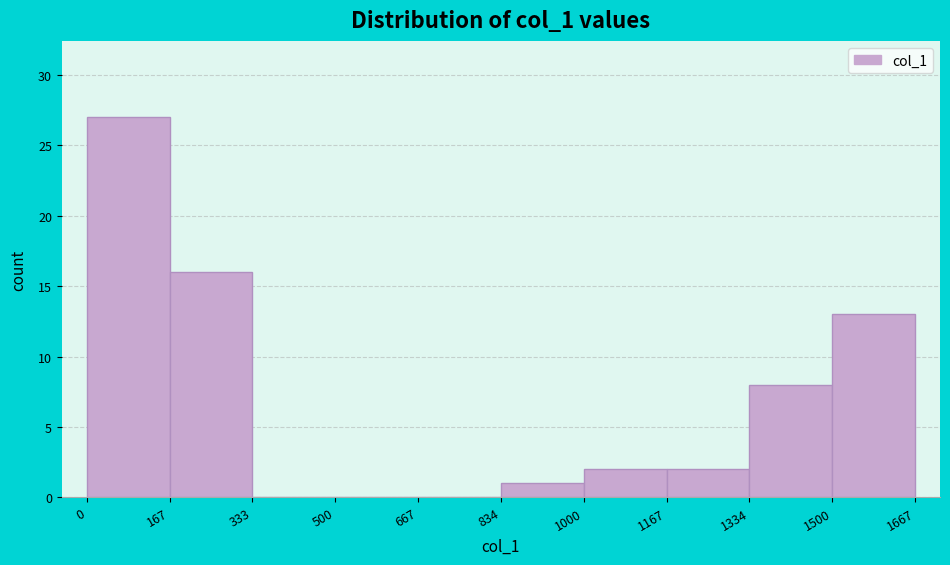

Over which range of the x-axis is the bar tallest?

0 to 167